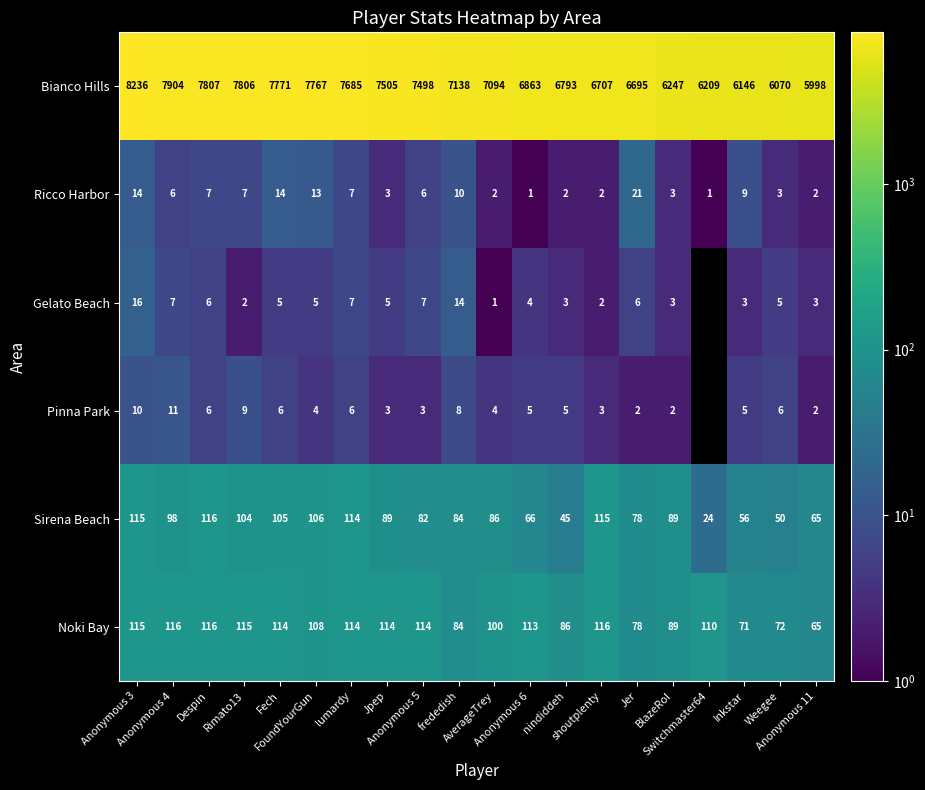

What is the maximum value shown in the chart?

8236.0